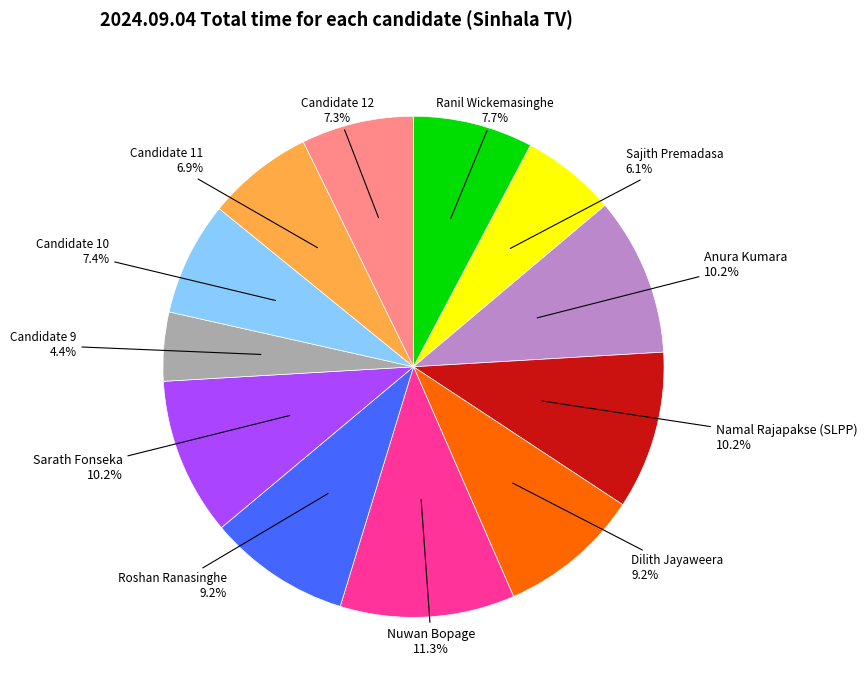

To the nearest percent, what is the difference between the largest and smallest slice percentages?

7%